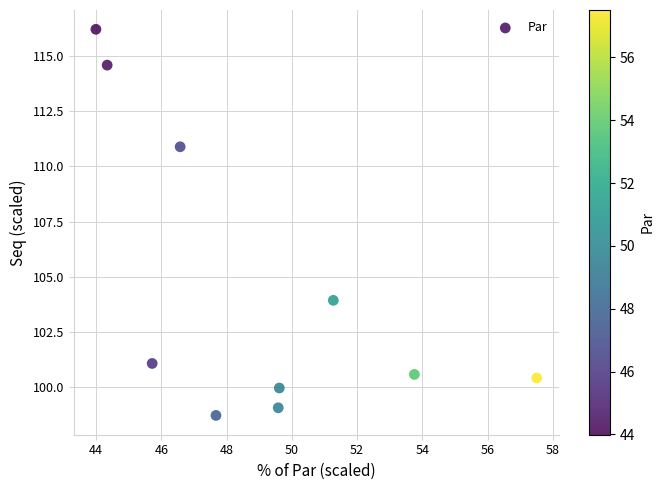

What is the average X value?

49.0